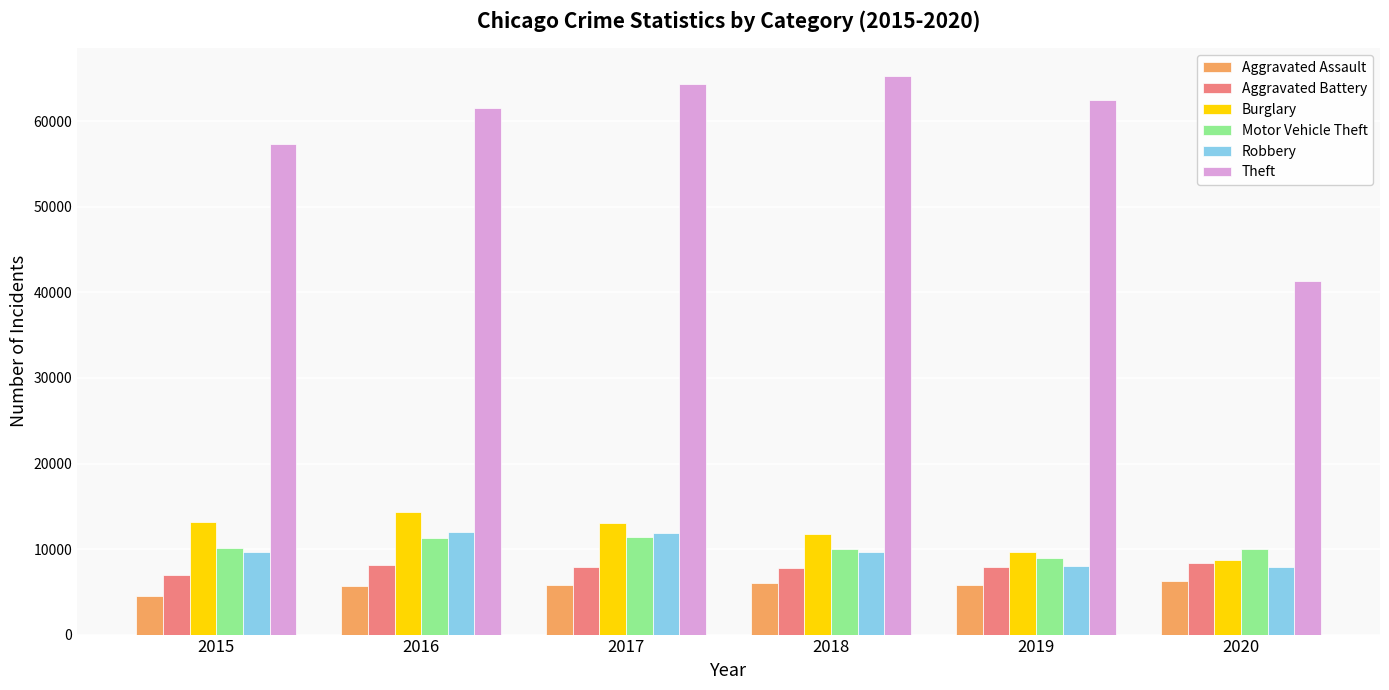

What is the total value across all series at 2015?

101739